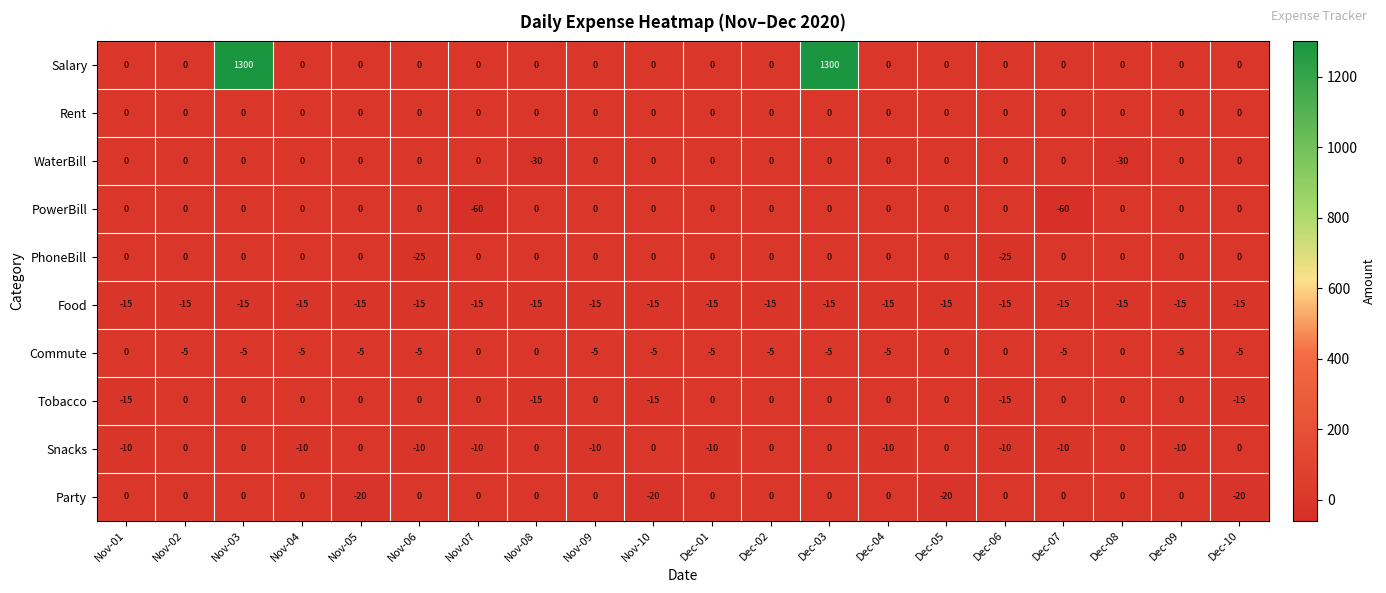

What is the total value across all series at Dec-06?

-65